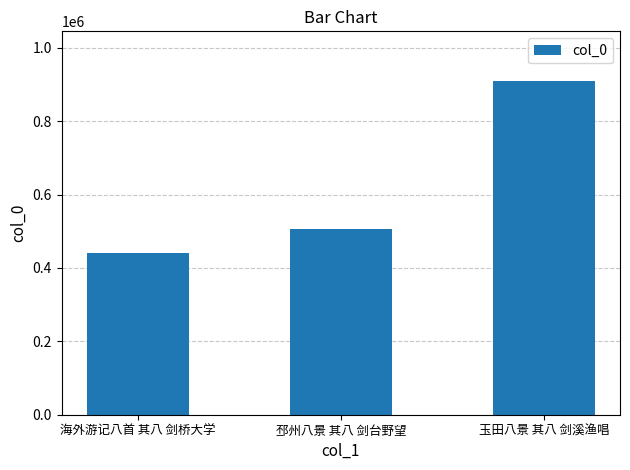

What is the smallest value displayed?

440393